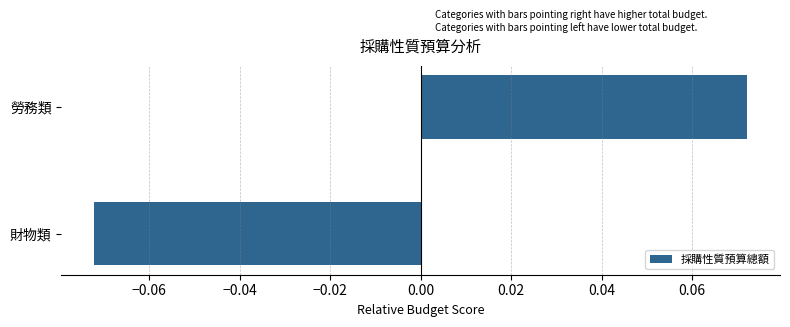

Which has a higher value, 勞務類 or 財物類?

勞務類